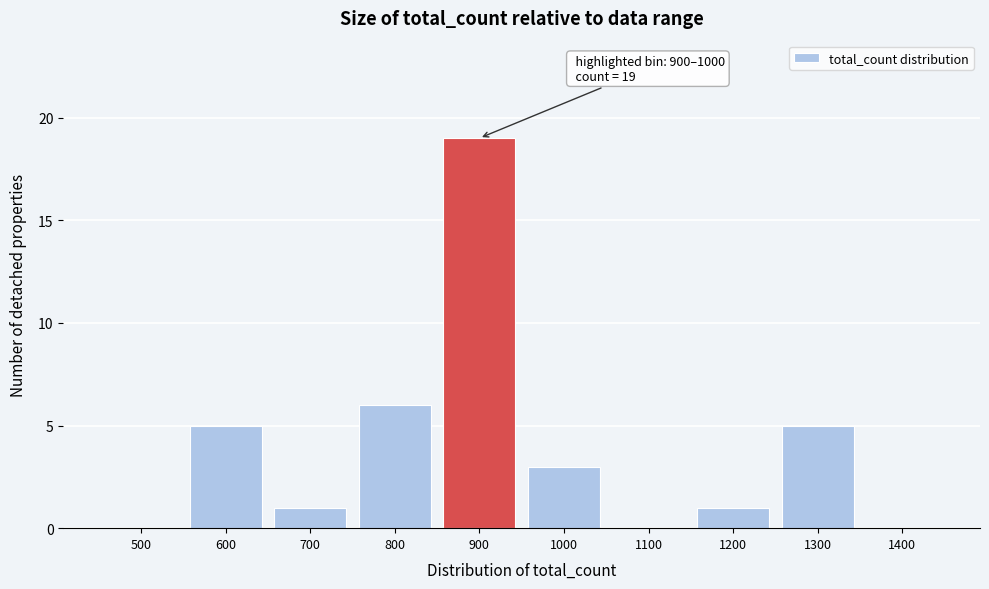

Reading left to right, transcribe all the data shown in this chart.

500=0	600=5	700=1	800=6	900=19	1000=3	1100=0	1200=1	1300=5	1400=0